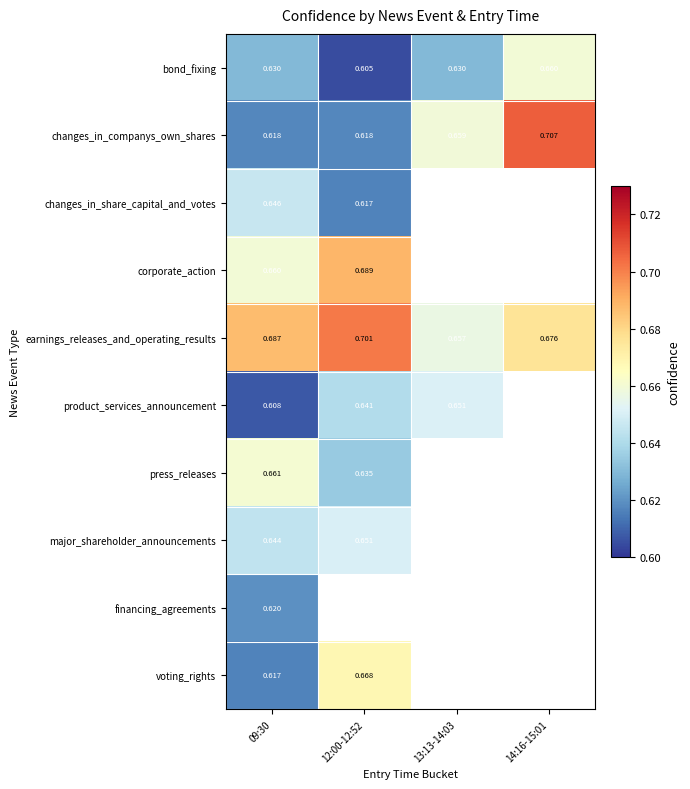

Count the number of categories in the chart.

4